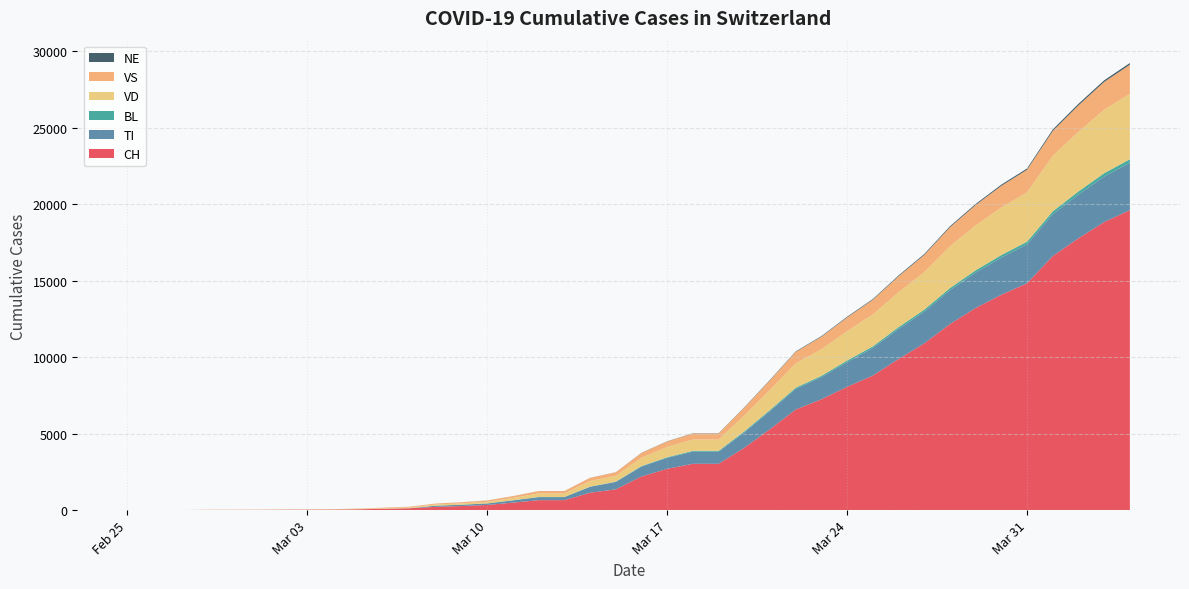

Reading left to right, extract all data points from this chart.

CH: 2020-02-25=0	2020-02-26=1	2020-02-27=2	2020-02-28=13	2020-02-29=15	2020-03-01=16	2020-03-02=22	2020-03-03=27	2020-03-04=35	2020-03-05=56	2020-03-06=90	2020-03-07=126	2020-03-08=214	2020-03-09=268	2020-03-10=337	2020-03-11=491	2020-03-12=652	2020-03-13=652	2020-03-14=1139	2020-03-15=1359	2020-03-16=2200	2020-03-17=2700	2020-03-18=3028	2020-03-19=3028	2020-03-20=4075	2020-03-21=5294	2020-03-22=6575	2020-03-23=7245	2020-03-24=8060	2020-03-25=8795	2020-03-26=9877	2020-03-27=10897	2020-03-28=12161	2020-03-29=13213	2020-03-30=14076	2020-03-31=14829	2020-04-01=16605	2020-04-02=17768	2020-04-03=18827	2020-04-04=19606
TI: 2020-02-25=0	2020-02-26=0	2020-02-27=0	2020-02-28=0	2020-02-29=0	2020-03-01=0	2020-03-02=0	2020-03-03=0	2020-03-04=0	2020-03-05=0	2020-03-06=0	2020-03-07=0	2020-03-08=76	2020-03-09=85	2020-03-10=98	2020-03-11=146	2020-03-12=197	2020-03-13=197	2020-03-14=384	2020-03-15=482	2020-03-16=648	2020-03-17=717	2020-03-18=795	2020-03-19=795	2020-03-20=1005	2020-03-21=1183	2020-03-22=1345	2020-03-23=1448	2020-03-24=1620	2020-03-25=1799	2020-03-26=1960	2020-03-27=2073	2020-03-28=2212	2020-03-29=2308	2020-03-30=2431	2020-03-31=2541	2020-04-01=2735	2020-04-02=2857	2020-04-03=2976	2020-04-04=3095
BL: 2020-02-25=0	2020-02-26=0	2020-02-27=0	2020-02-28=0	2020-02-29=1	2020-03-01=1	2020-03-02=1	2020-03-03=1	2020-03-04=1	2020-03-05=1	2020-03-06=2	2020-03-07=3	2020-03-08=3	2020-03-09=3	2020-03-10=5	2020-03-11=6	2020-03-12=10	2020-03-13=10	2020-03-14=14	2020-03-15=19	2020-03-16=33	2020-03-17=42	2020-03-18=52	2020-03-19=52	2020-03-20=67	2020-03-21=72	2020-03-22=82	2020-03-23=86	2020-03-24=98	2020-03-25=108	2020-03-26=121	2020-03-27=131	2020-03-28=139	2020-03-29=151	2020-03-30=164	2020-03-31=174	2020-04-01=186	2020-04-02=204	2020-04-03=215	2020-04-04=230
VD: 2020-02-25=0	2020-02-26=0	2020-02-27=0	2020-02-28=4	2020-02-29=4	2020-03-01=4	2020-03-02=6	2020-03-03=8	2020-03-04=12	2020-03-05=19	2020-03-06=35	2020-03-07=56	2020-03-08=75	2020-03-09=86	2020-03-10=105	2020-03-11=155	2020-03-12=237	2020-03-13=237	2020-03-14=367	2020-03-15=385	2020-03-16=545	2020-03-17=672	2020-03-18=741	2020-03-19=741	2020-03-20=1040	2020-03-21=1310	2020-03-22=1586	2020-03-23=1730	2020-03-24=1919	2020-03-25=2088	2020-03-26=2278	2020-03-27=2448	2020-03-28=2727	2020-03-29=2935	2020-03-30=3107	2020-03-31=3225	2020-04-01=3632	2020-04-02=3896	2020-04-03=4149	2020-04-04=4277
VS: 2020-02-25=0	2020-02-26=0	2020-02-27=0	2020-02-28=6	2020-02-29=6	2020-03-01=7	2020-03-02=10	2020-03-03=12	2020-03-04=15	2020-03-05=22	2020-03-06=33	2020-03-07=40	2020-03-08=63	2020-03-09=74	2020-03-10=86	2020-03-11=116	2020-03-12=148	2020-03-13=148	2020-03-14=203	2020-03-15=228	2020-03-16=310	2020-03-17=358	2020-03-18=393	2020-03-19=393	2020-03-20=512	2020-03-21=628	2020-03-22=753	2020-03-23=823	2020-03-24=898	2020-03-25=957	2020-03-26=1043	2020-03-27=1126	2020-03-28=1247	2020-03-29=1332	2020-03-30=1415	2020-03-31=1475	2020-04-01=1618	2020-04-02=1726	2020-04-03=1816	2020-04-04=1900
NE: 2020-02-25=0	2020-02-26=0	2020-02-27=0	2020-02-28=0	2020-02-29=0	2020-03-01=0	2020-03-02=1	2020-03-03=1	2020-03-04=1	2020-03-05=1	2020-03-06=1	2020-03-07=1	2020-03-08=1	2020-03-09=1	2020-03-10=3	2020-03-11=3	2020-03-12=3	2020-03-13=3	2020-03-14=5	2020-03-15=5	2020-03-16=11	2020-03-17=13	2020-03-18=16	2020-03-19=16	2020-03-20=23	2020-03-21=30	2020-03-22=33	2020-03-23=40	2020-03-24=45	2020-03-25=47	2020-03-26=55	2020-03-27=62	2020-03-28=66	2020-03-29=70	2020-03-30=79	2020-03-31=83	2020-04-01=99	2020-04-02=104	2020-04-03=108	2020-04-04=112